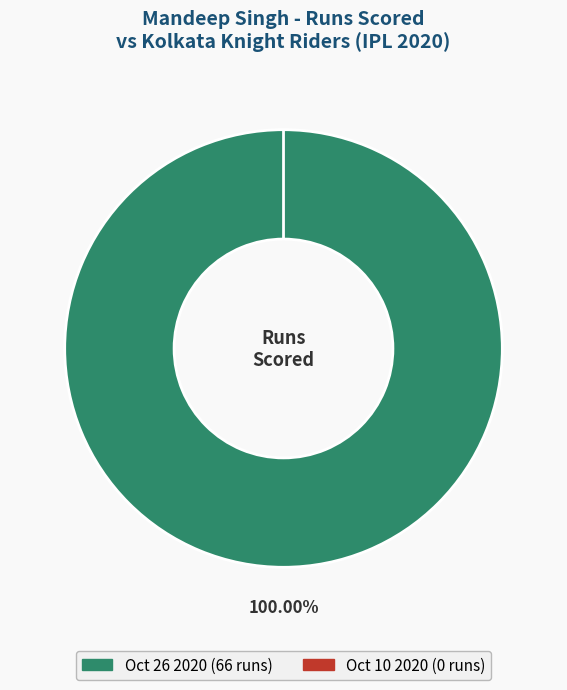

To the nearest percent, what is the average slice percentage?

50%